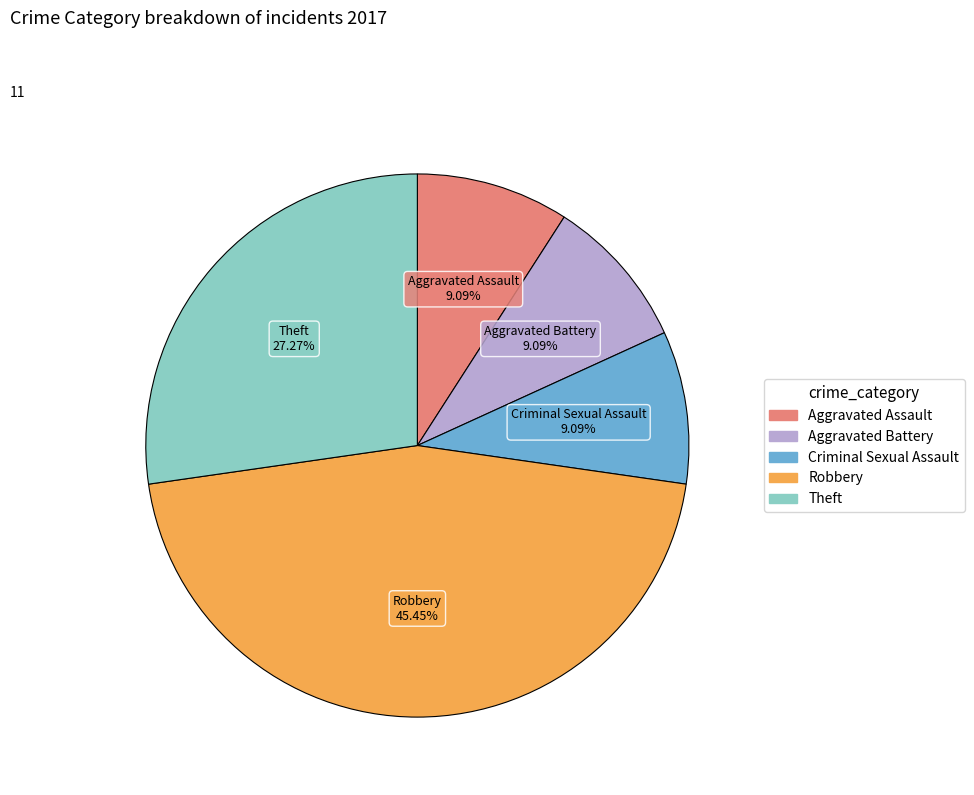

To the nearest percent, what is the difference between the Aggravated Battery and Theft slice percentages?

18%